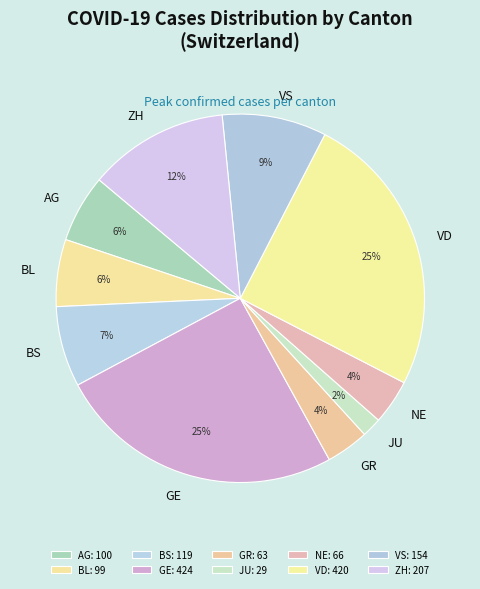

True or false: ZH accounts for 5% of the total.

False